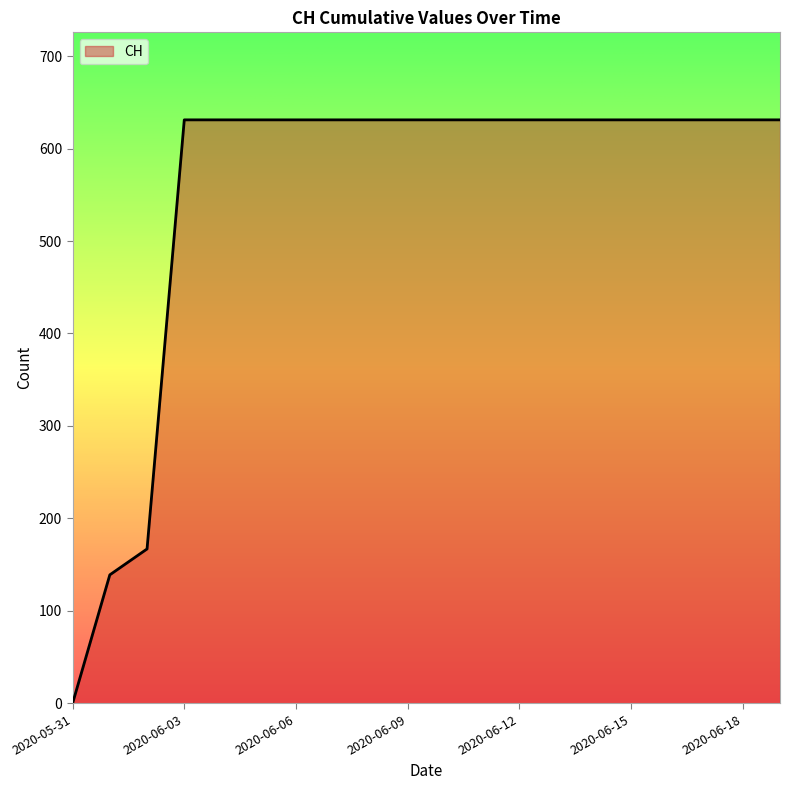

What is the maximum value shown in the chart?

631